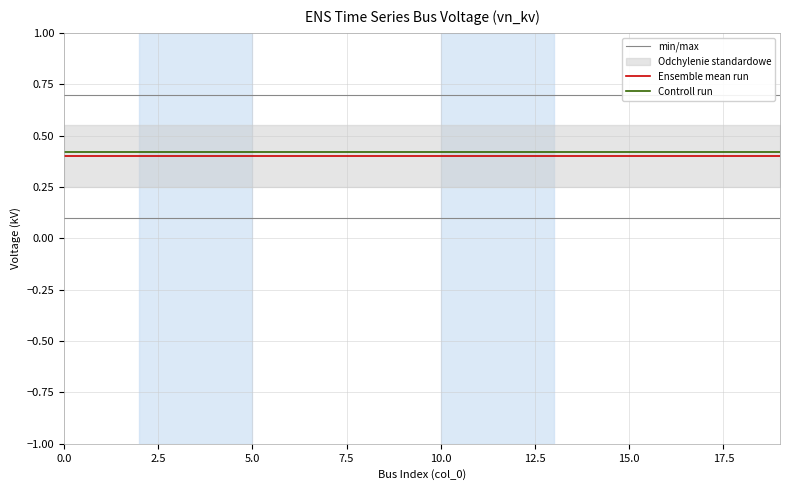

Which series has the largest range (max minus min)?

min/max